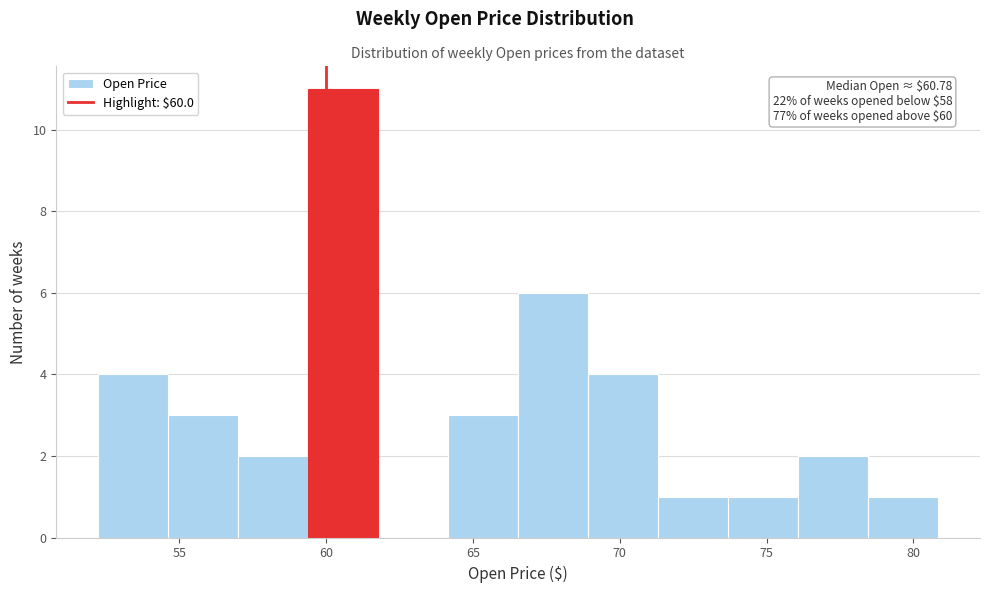

Which range on the x-axis has the tallest bar?

59.5 to 62.0